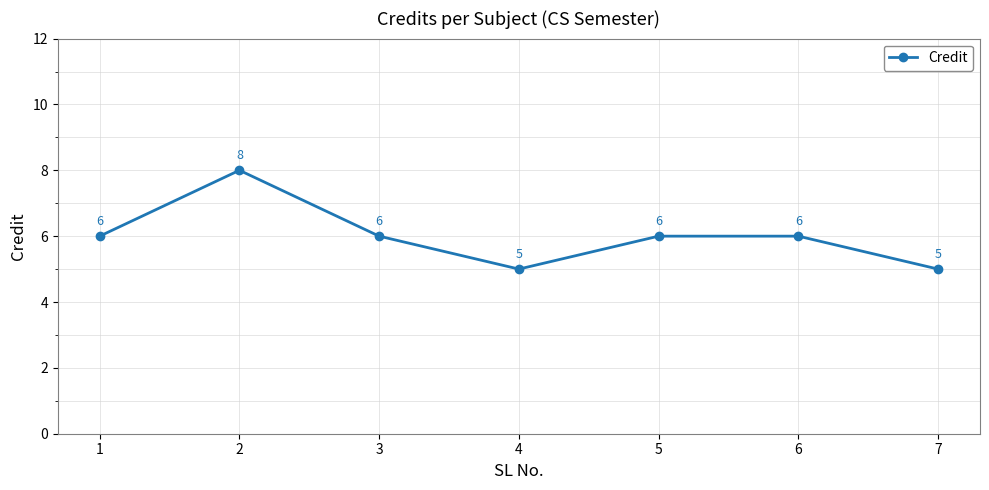

Reading left to right, transcribe all the data shown in this chart.

1=6	2=8	3=6	4=5	5=6	6=6	7=5